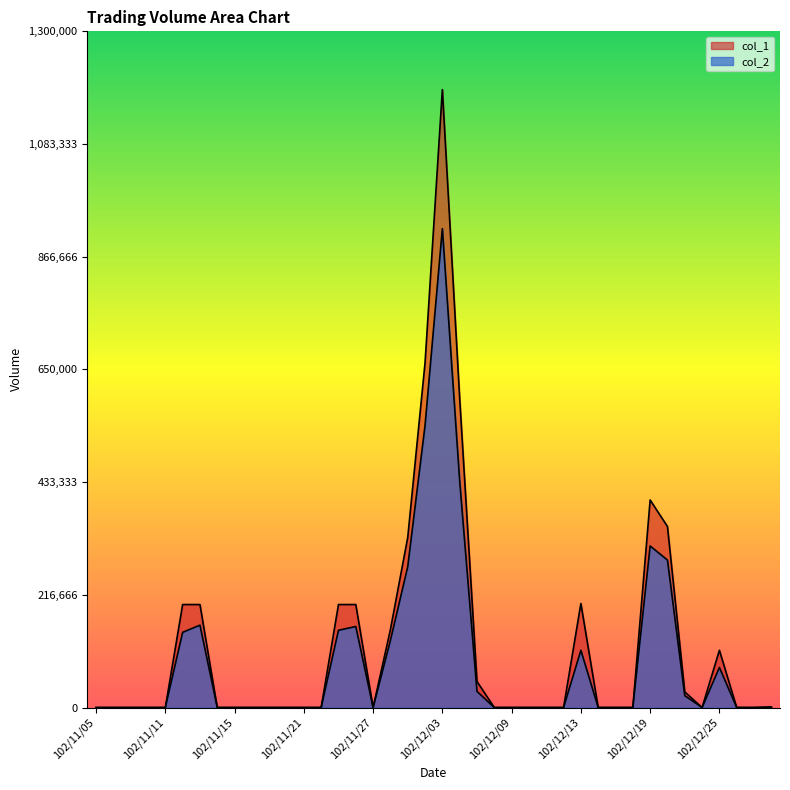

Reading left to right, extract all data points from this chart.

col_1: 102/11/05=0	102/11/06=0	102/11/07=0	102/11/08=0	102/11/11=0	102/11/12=198000	102/11/13=198000	102/11/14=0	102/11/15=0	102/11/18=0	102/11/19=0	102/11/20=0	102/11/21=0	102/11/22=0	102/11/25=198000	102/11/26=198000	102/11/27=0	102/11/28=150000	102/11/29=327000	102/12/02=663000	102/12/03=1188000	102/12/04=594000	102/12/05=50000	102/12/06=0	102/12/09=0	102/12/10=0	102/12/11=0	102/12/12=0	102/12/13=200000	102/12/16=0	102/12/17=0	102/12/18=0	102/12/19=399000	102/12/20=348000	102/12/23=30000	102/12/24=0	102/12/25=110000	102/12/26=0	102/12/27=0	102/12/30=1000
col_2: 102/11/05=0	102/11/06=0	102/11/07=0	102/11/08=0	102/11/11=0	102/11/12=144540	102/11/13=158400	102/11/14=0	102/11/15=0	102/11/18=0	102/11/19=0	102/11/20=0	102/11/21=0	102/11/22=0	102/11/25=148500	102/11/26=155790	102/11/27=0	102/11/28=129000	102/11/29=270720	102/12/02=542280	102/12/03=920700	102/12/04=435700	102/12/05=31000	102/12/06=0	102/12/09=0	102/12/10=0	102/12/11=0	102/12/12=0	102/12/13=110000	102/12/16=0	102/12/17=0	102/12/18=0	102/12/19=310570	102/12/20=283540	102/12/23=22800	102/12/24=0	102/12/25=77000	102/12/26=0	102/12/27=0	102/12/30=670